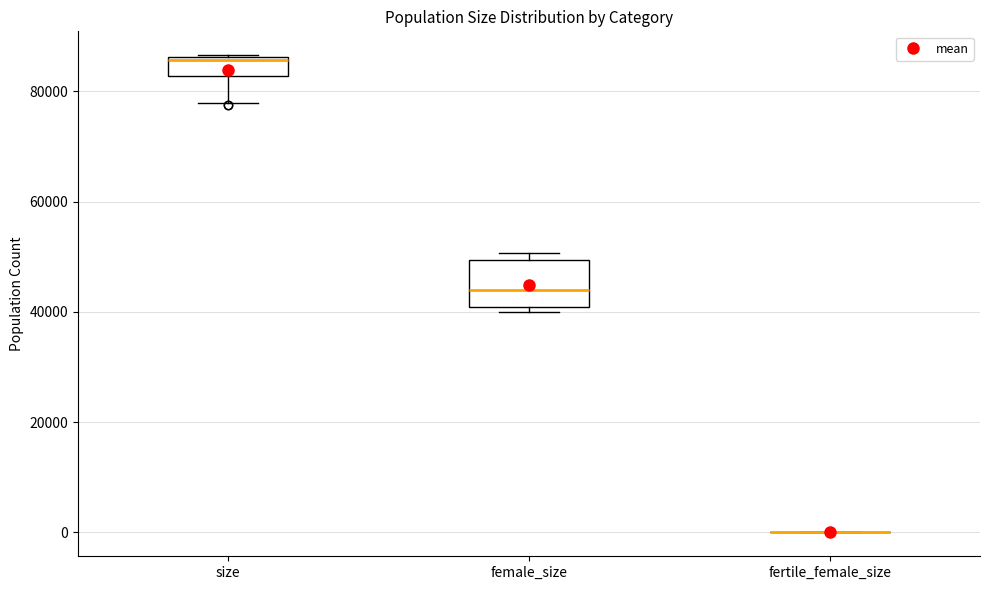

Where is the upper edge of the box for size on the y-axis? The values are not printed on the chart, so give them approximately, as read against the axis.

86000